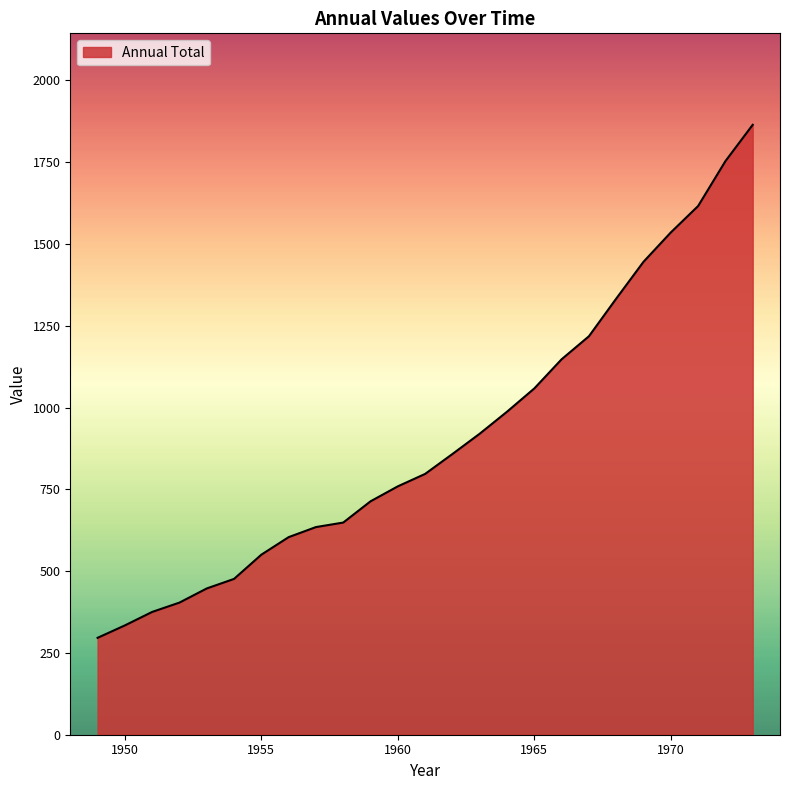

What is the minimum value shown in the chart?

296.1